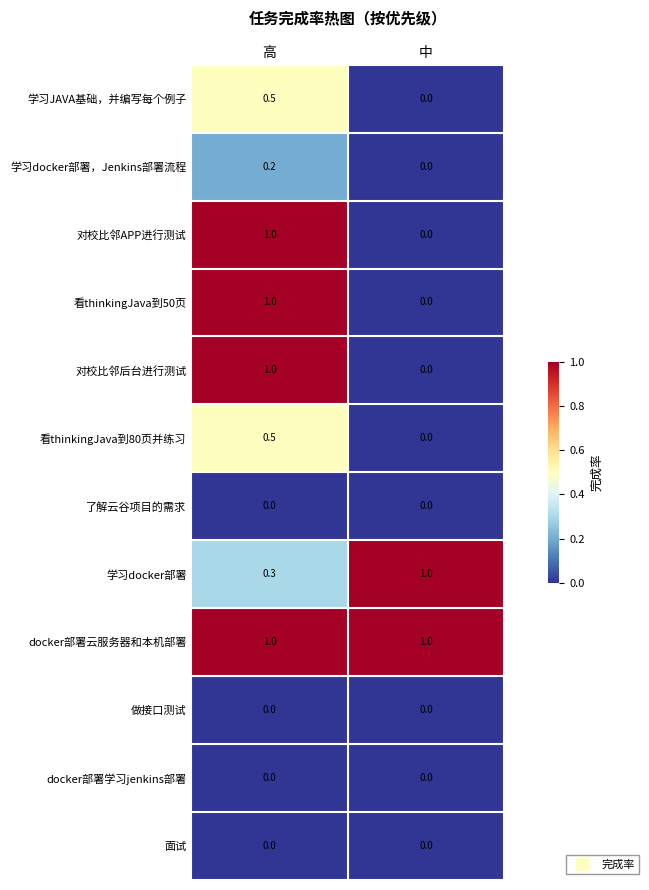

What is the maximum value shown in the chart?

1.0